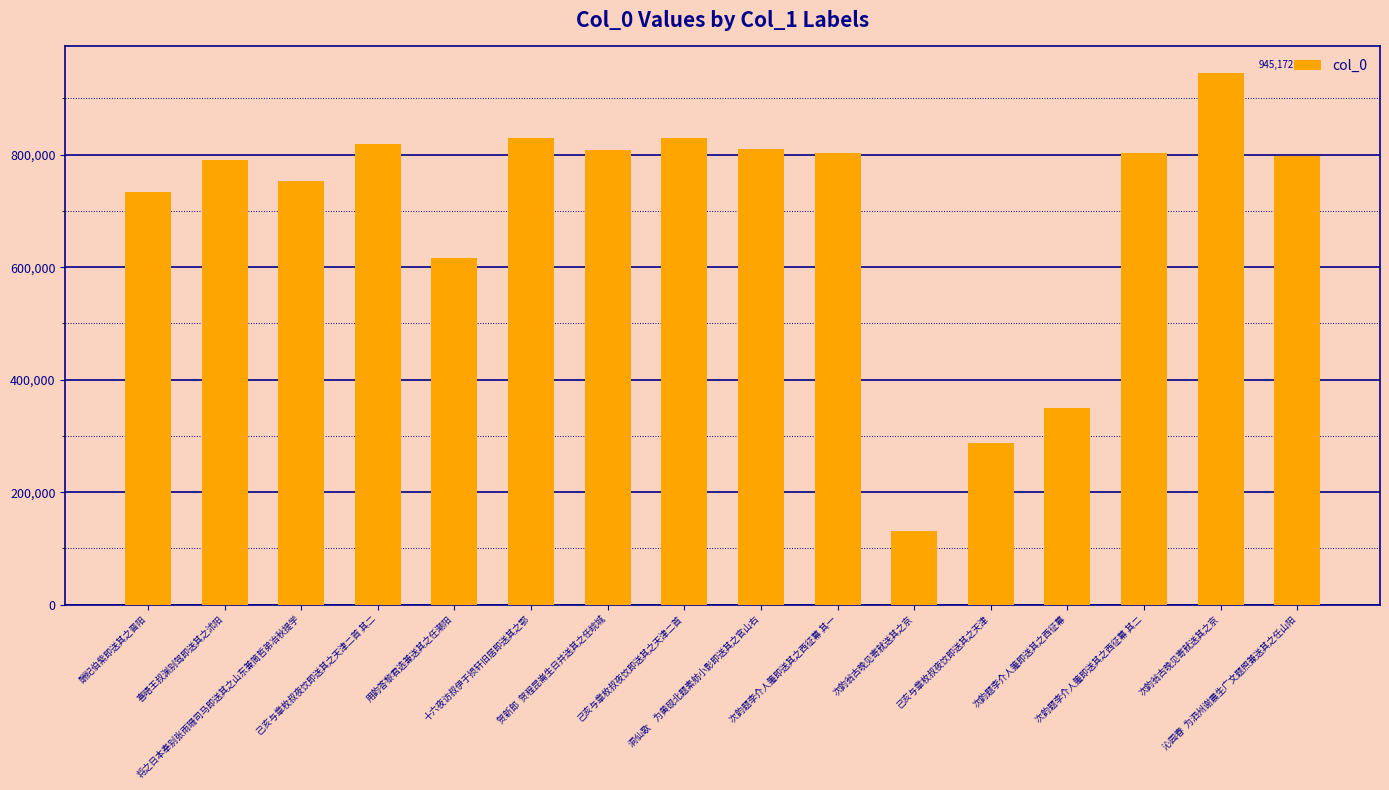

How many values are below 802367?

8